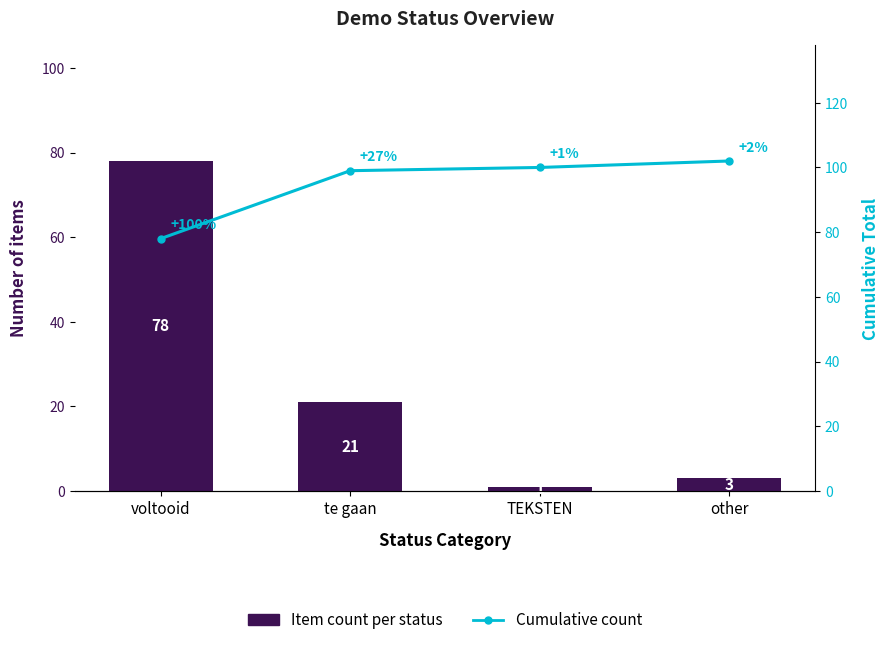

How many values in the Cumulative count series exceed 100?

1